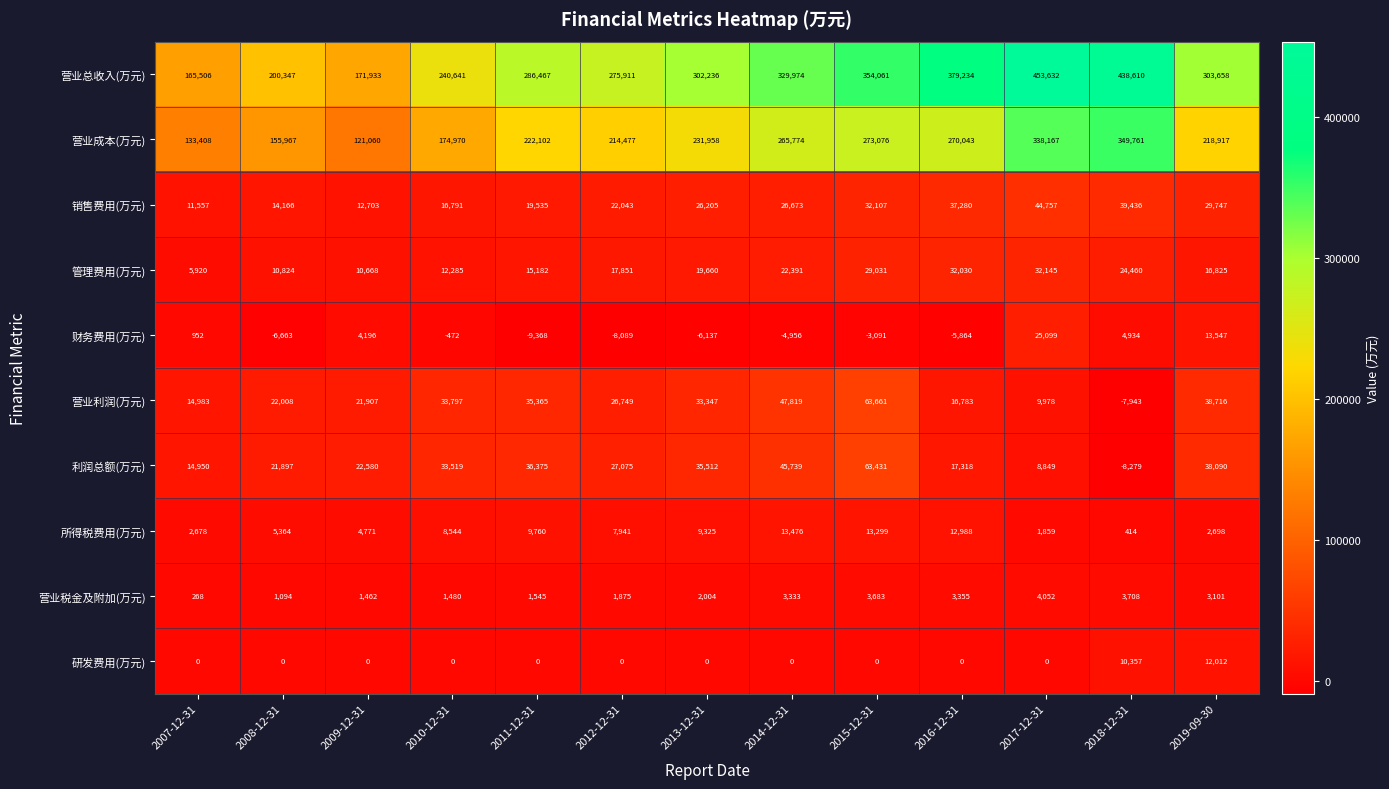

At which category is the sum across all series the highest?

2017-12-31